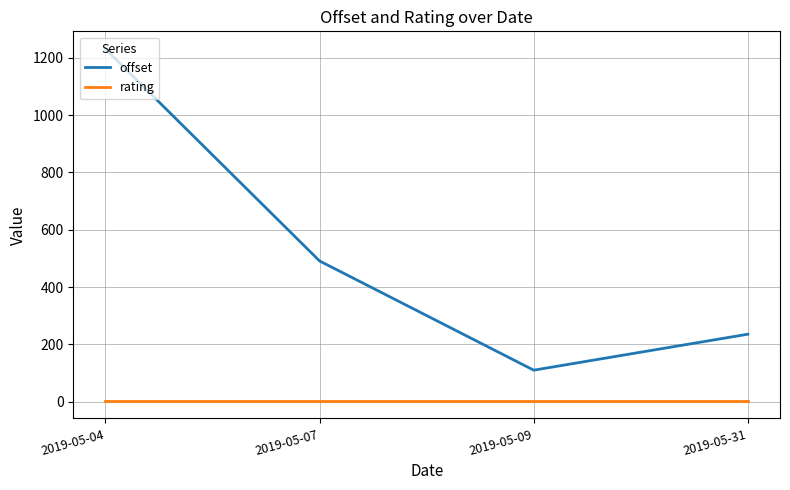

Where does the offset series first go above 490?

2019-05-04